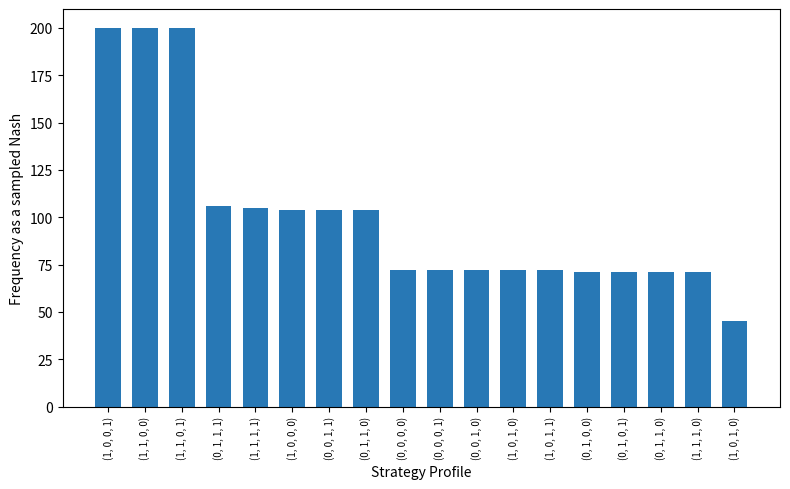

Reading left to right, extract all data points from this chart.

(1, 0, 0, 1)=200	(1, 1, 0, 0)=200	(1, 1, 0, 1)=200	(0, 1, 1, 1)=106	(1, 1, 1, 1)=105	(1, 0, 0, 0)=104	(0, 0, 1, 1)=104	(0, 1, 1, 0)=104	(0, 0, 0, 0)=72	(0, 0, 0, 1)=72	(0, 0, 1, 0)=72	(1, 0, 1, 0)=72	(1, 0, 1, 1)=72	(0, 1, 0, 0)=71	(0, 1, 0, 1)=71	(0, 1, 1, 0)=71	(1, 1, 1, 0)=71	(1, 0, 1, 0)=45